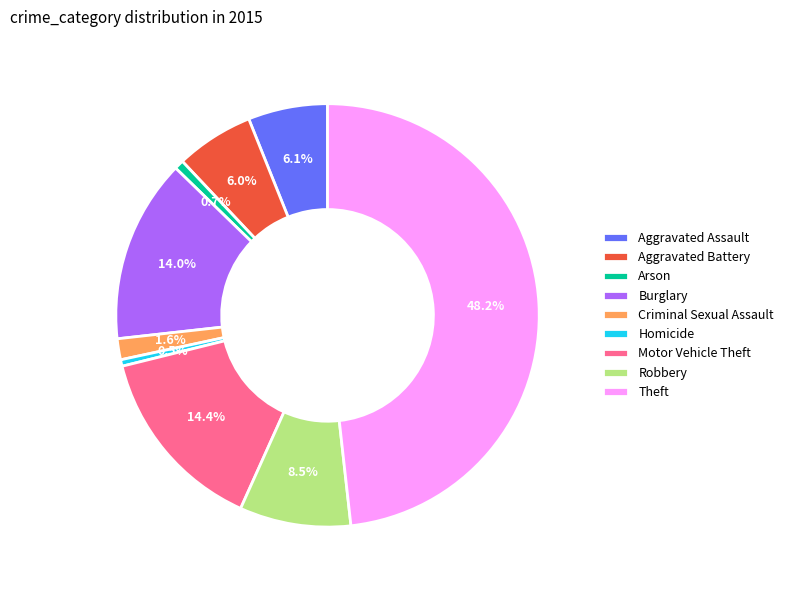

Is the sum of Arson and Motor Vehicle Theft greater than half?

No